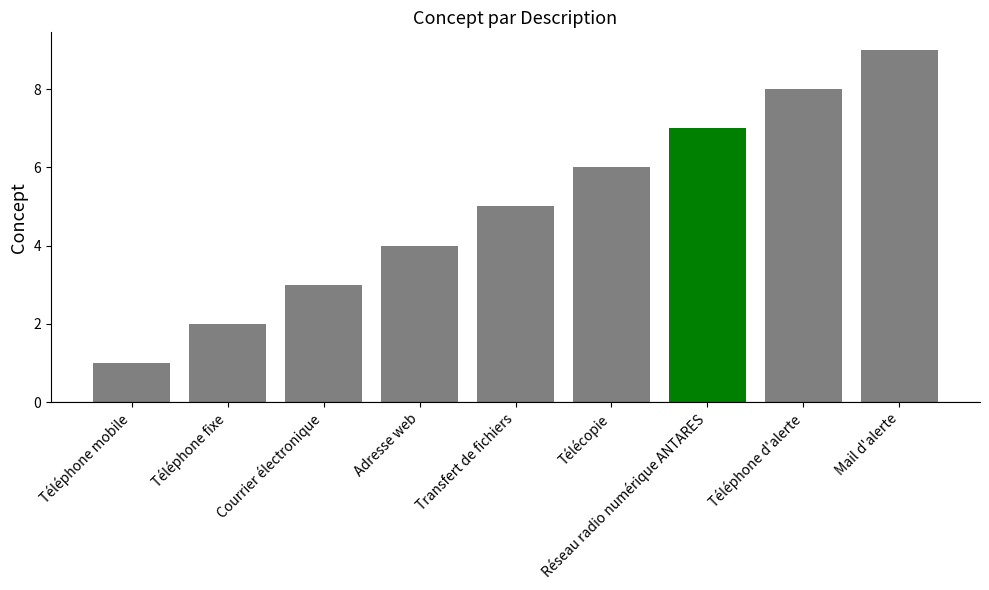

Read the value at Télécopie.

6